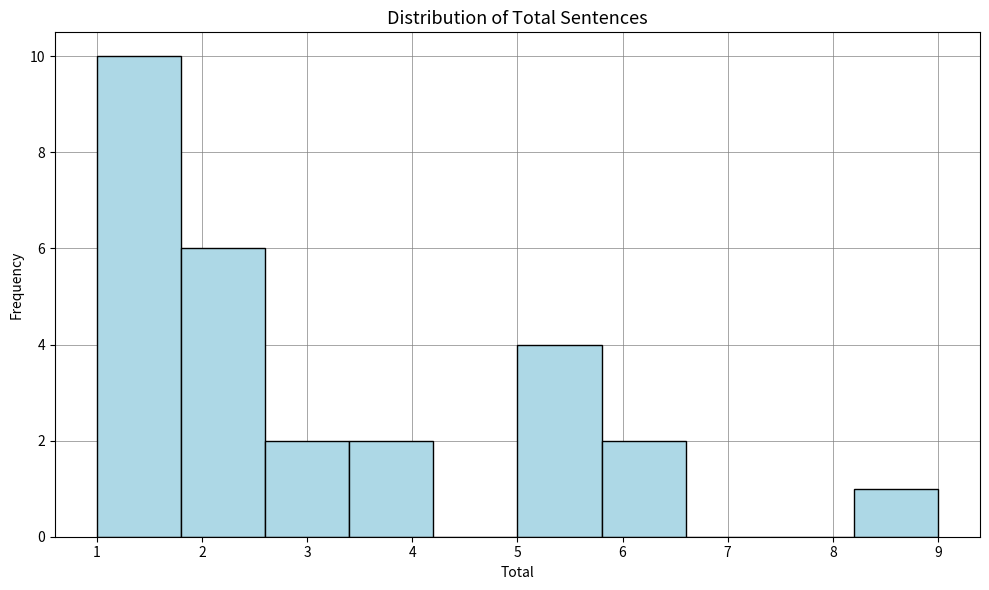

Over which range of the x-axis is the bar tallest?

1.0 to 1.8